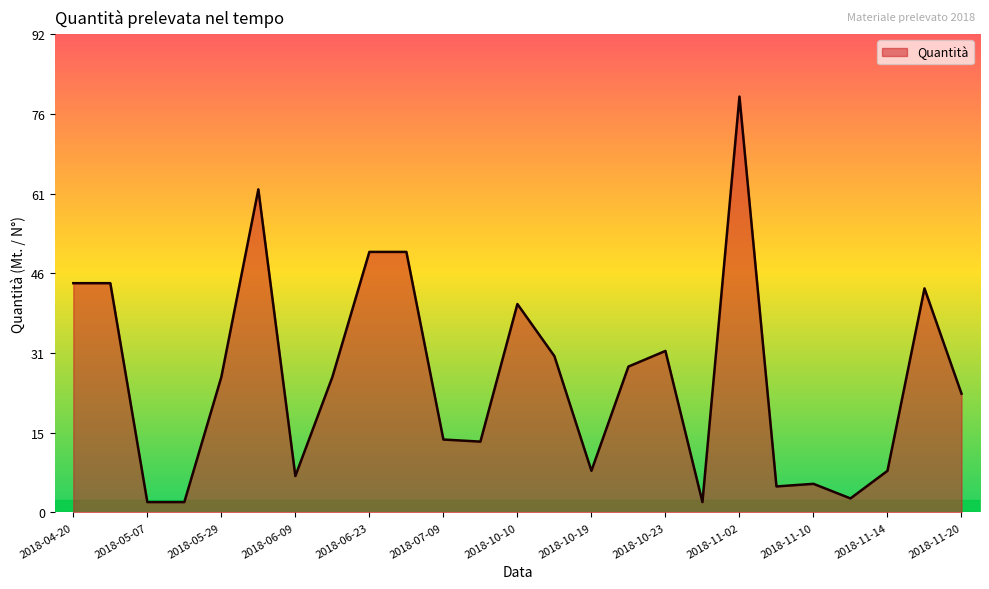

What is the greatest value displayed?

79.8